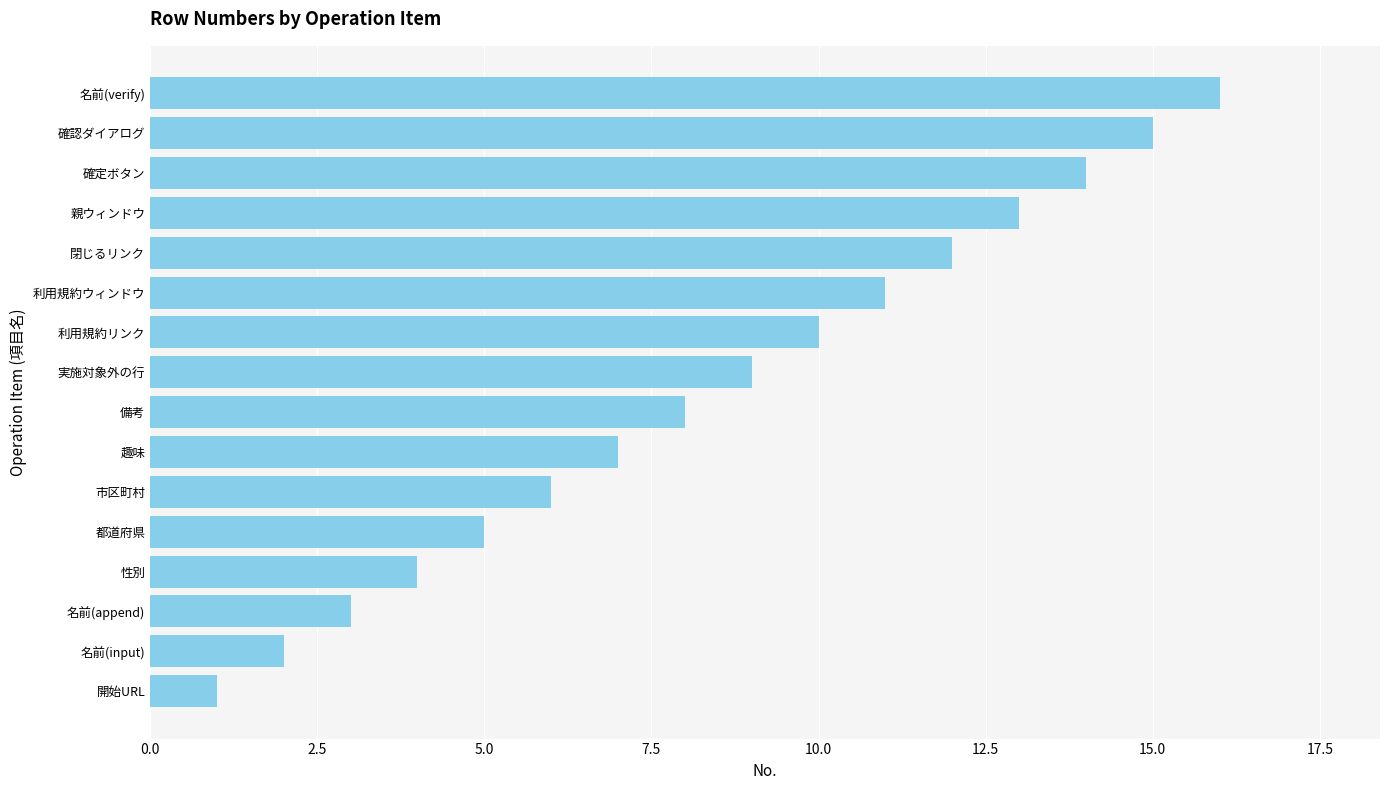

Rank the categories by value from highest to lowest.

名前(verify), 確認ダイアログ, 確定ボタン, 親ウィンドウ, 閉じるリンク, 利用規約ウィンドウ, 利用規約リンク, 実施対象外の行, 備考, 趣味, 市区町村, 都道府県, 性別, 名前(append), 名前(input), 開始URL